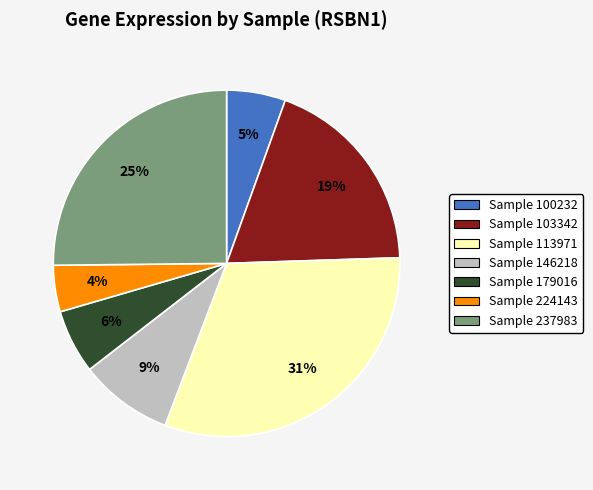

Does any single category account for the majority?

No